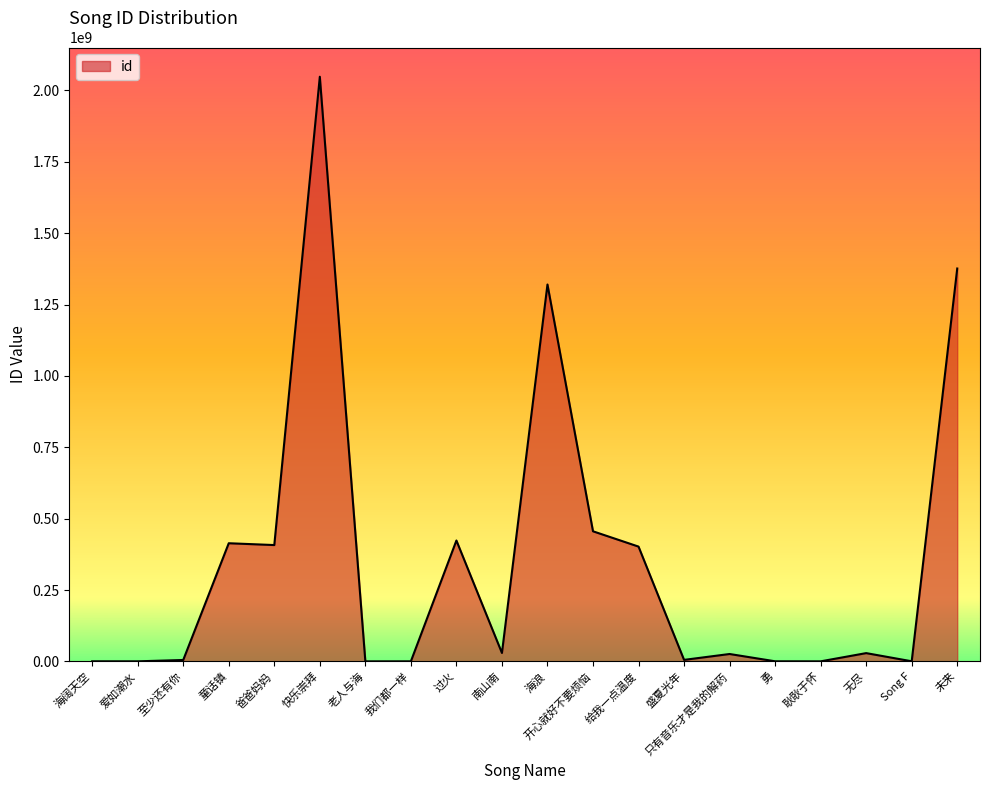

What is the greatest value displayed?

2047949802